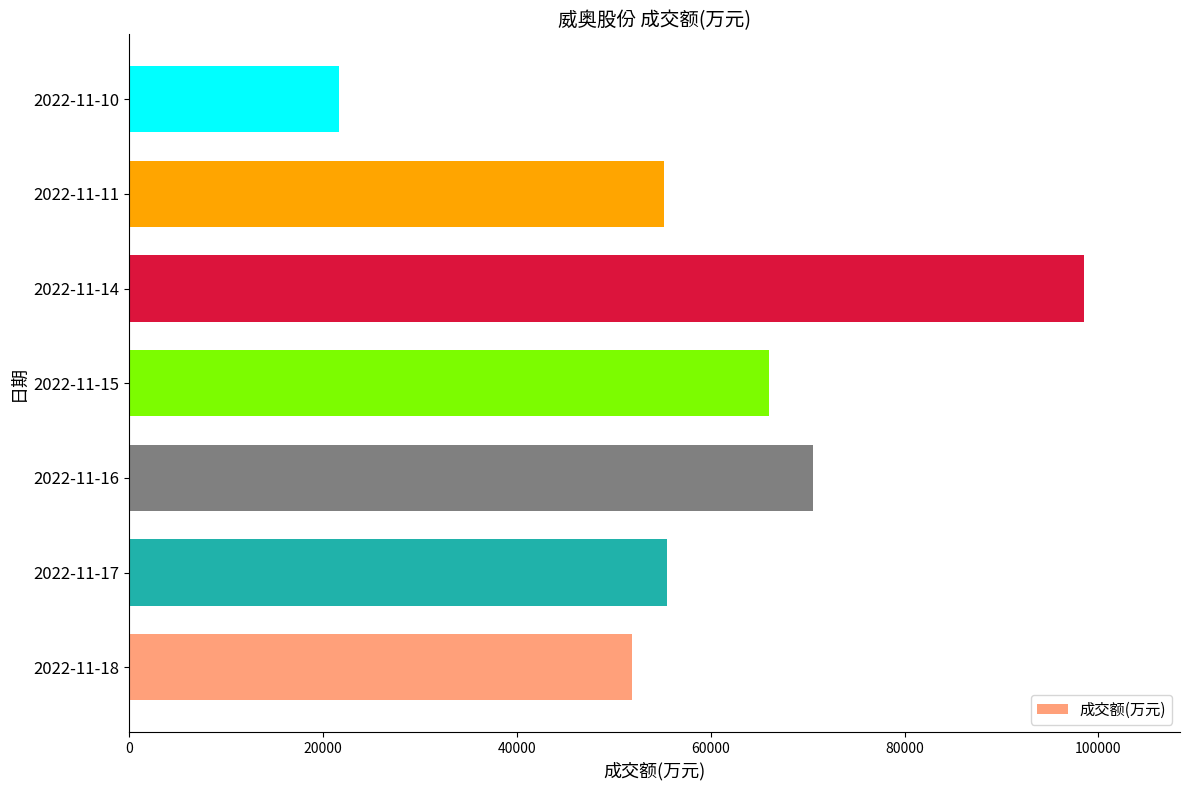

How many bars are there in total?

7